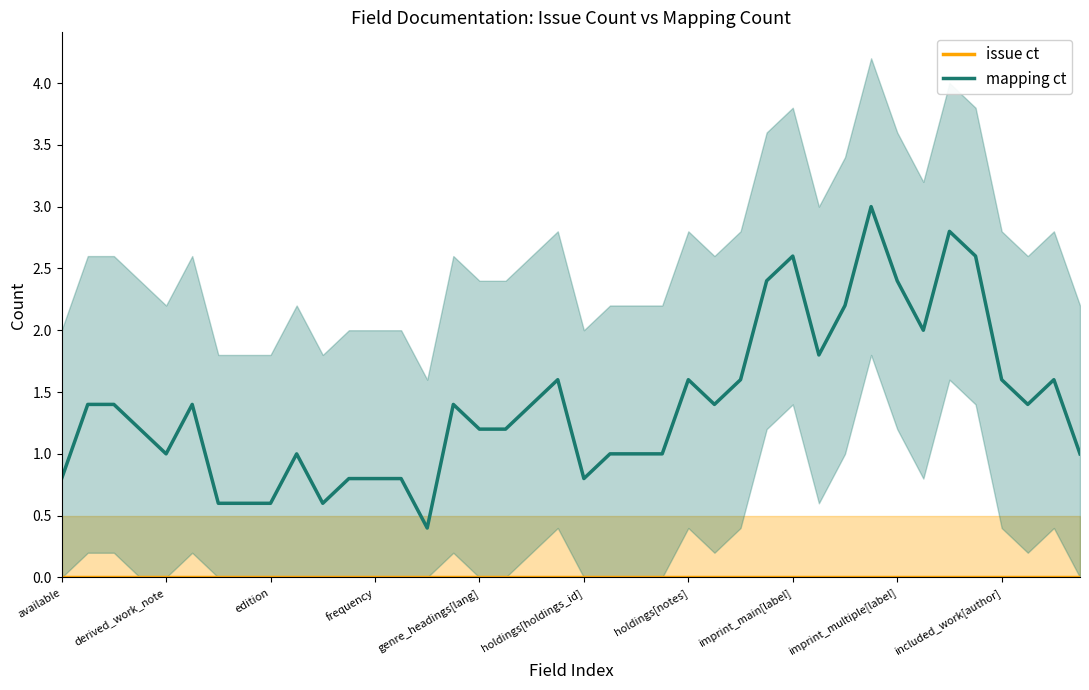

True or false: issue ct and mapping ct intersect in this chart.

False